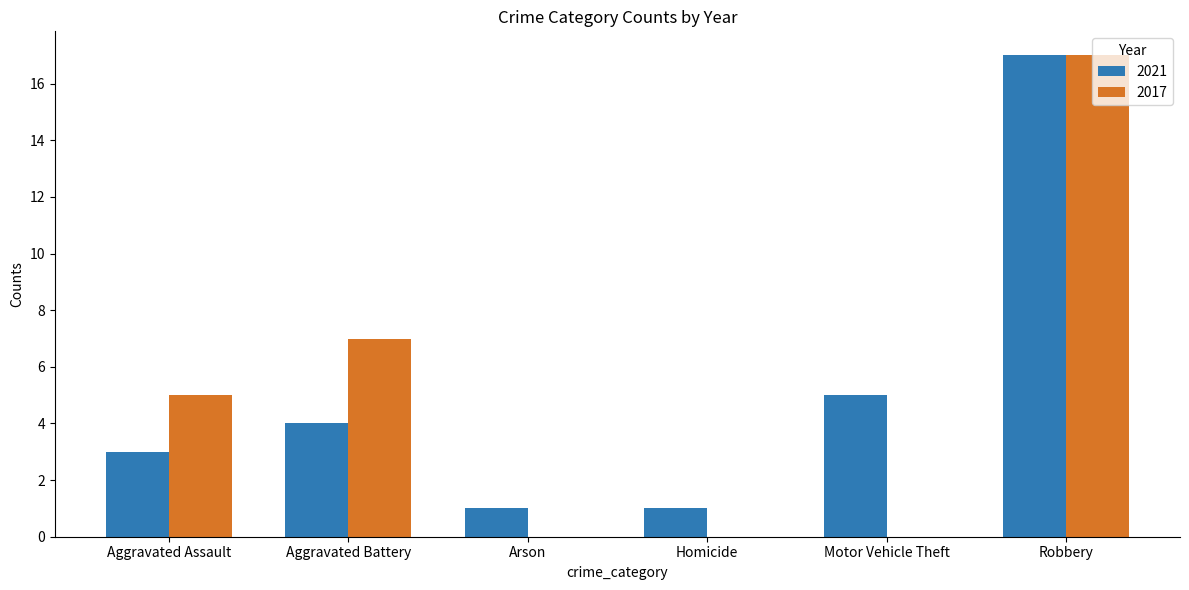

What is the average value of the 2017 series?

5